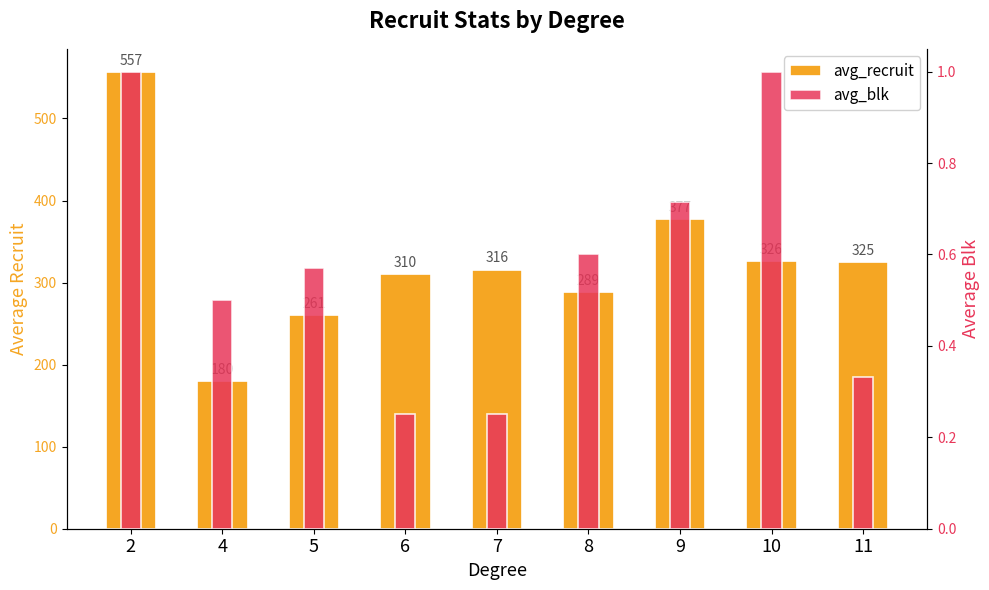

What is the smallest value displayed?

0.2